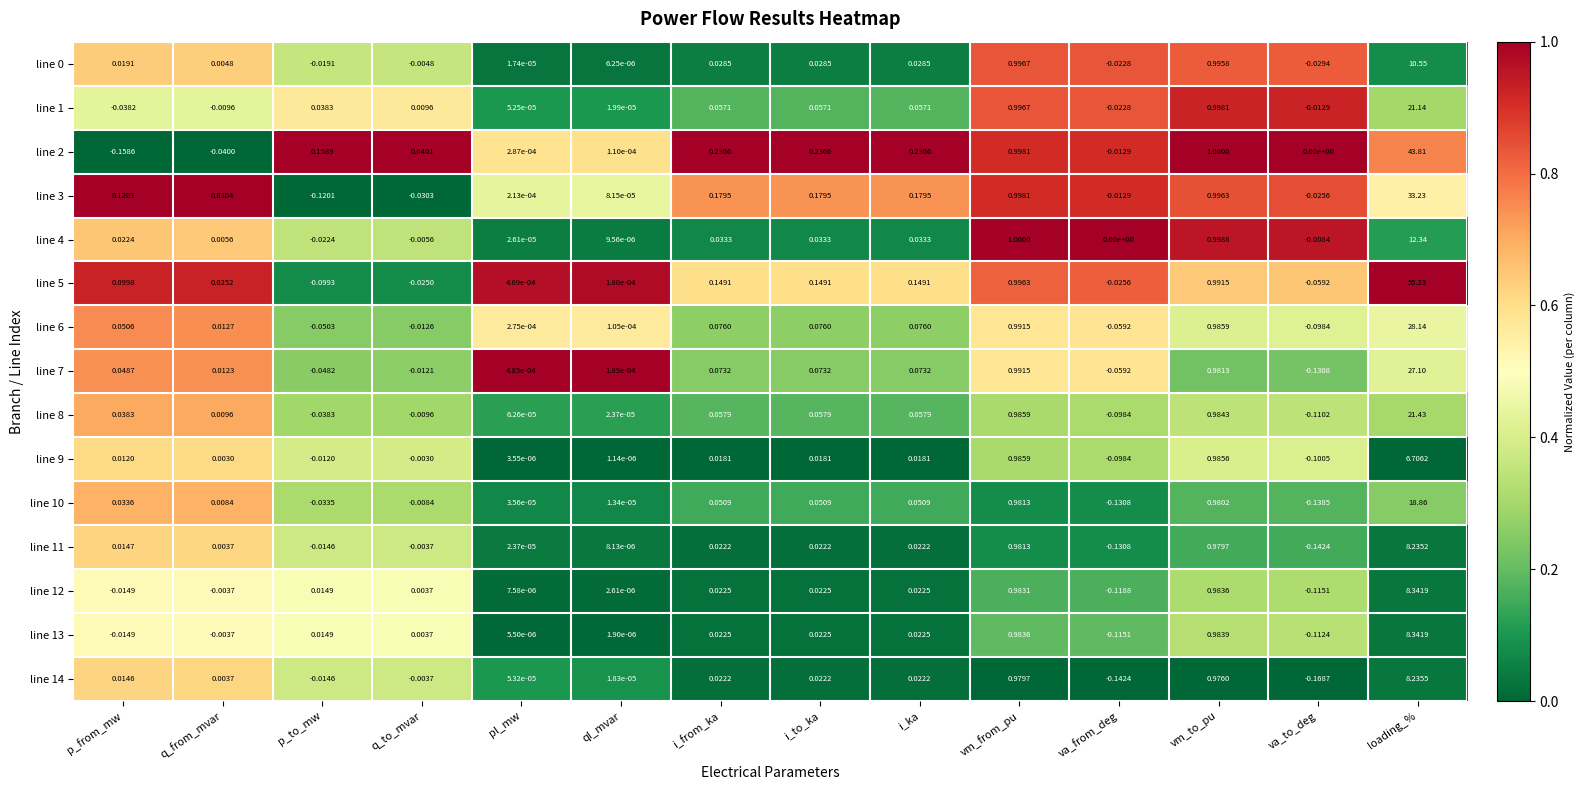

At which label does line 6 reach its peak?

loading_%